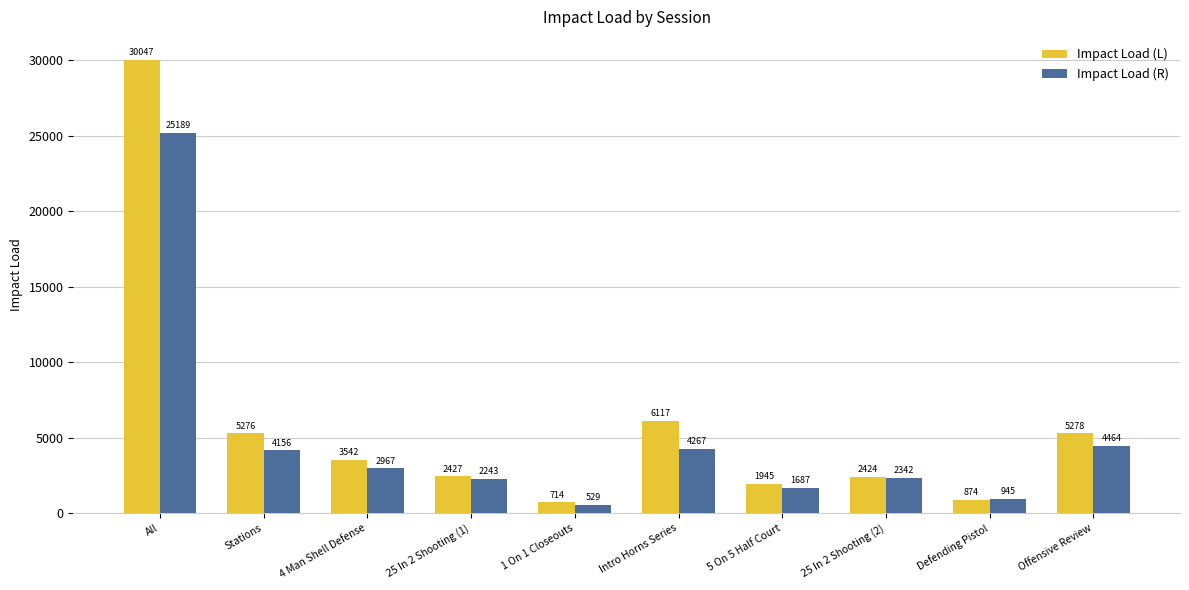

What is the average value of the Impact Load (R) series?

4878.9